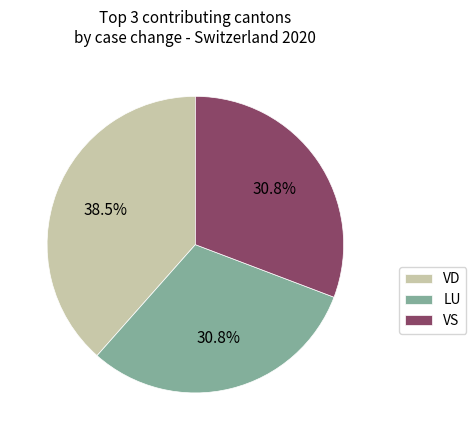

What is the ratio of the value at VS to the value at LU?

1.0